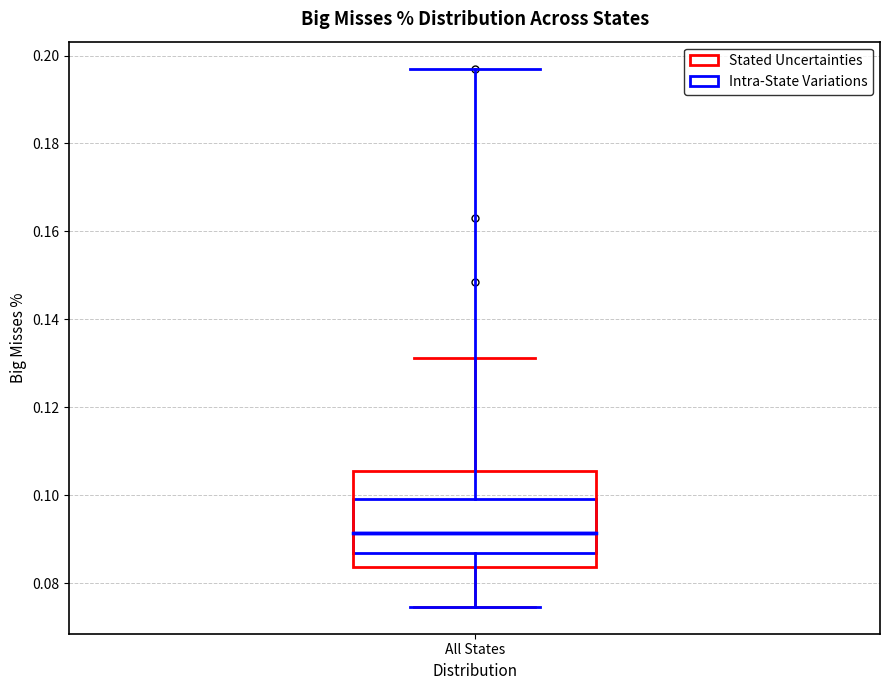

Where does the lower whisker of the box for All States end on the y-axis? The values are not printed on the chart, so give them approximately, as read against the axis.

0.074